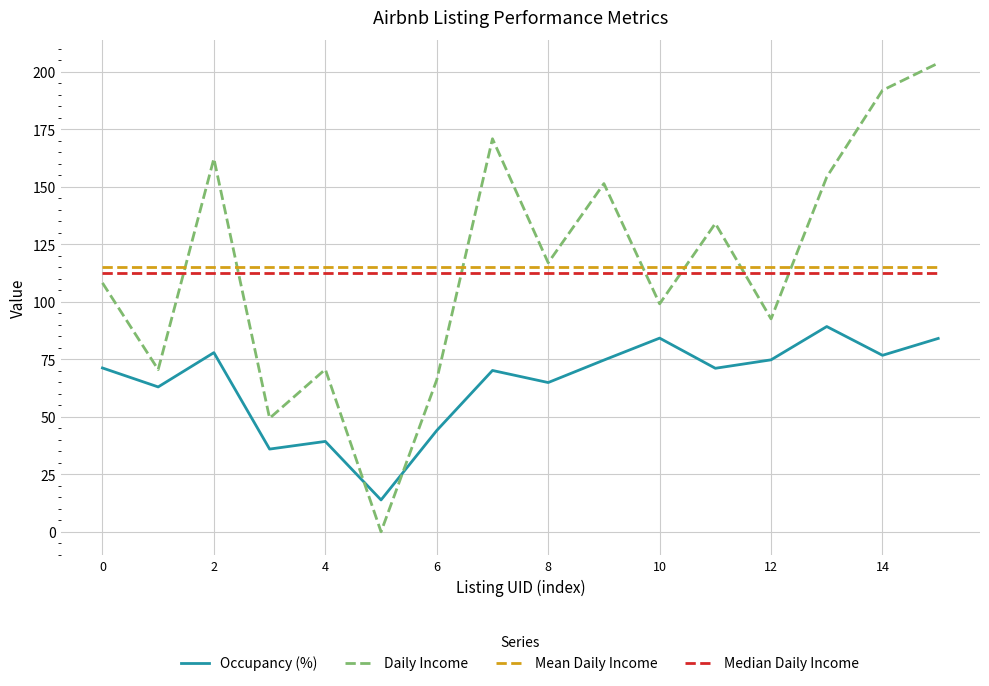

How many times do Daily Income and Occupancy (%) cross each other?

2